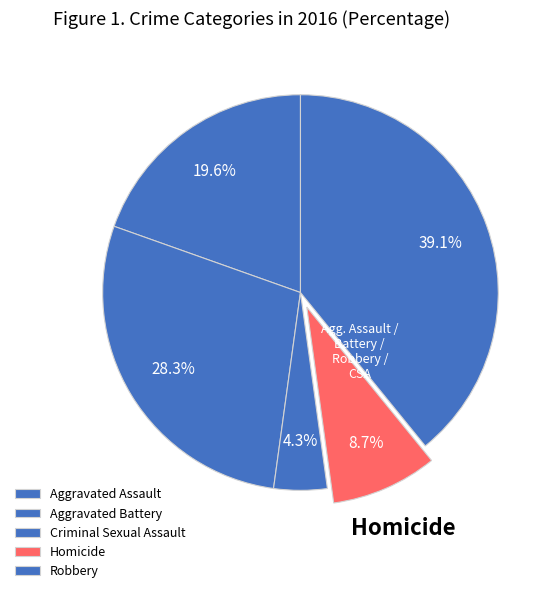

Between Aggravated Battery and Homicide, which is larger?

Aggravated Battery